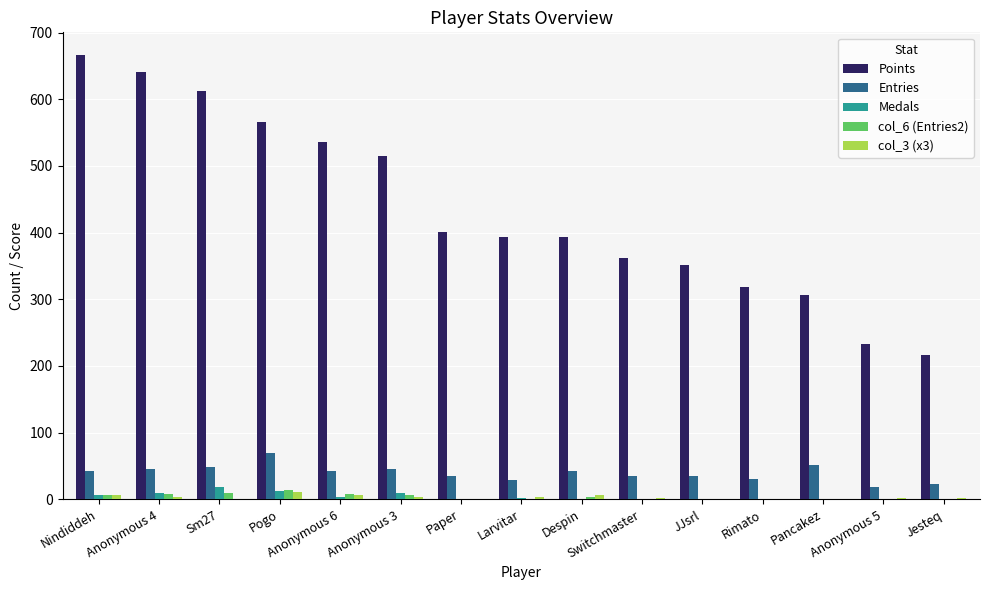

Does the chart contain stacked bars?

No